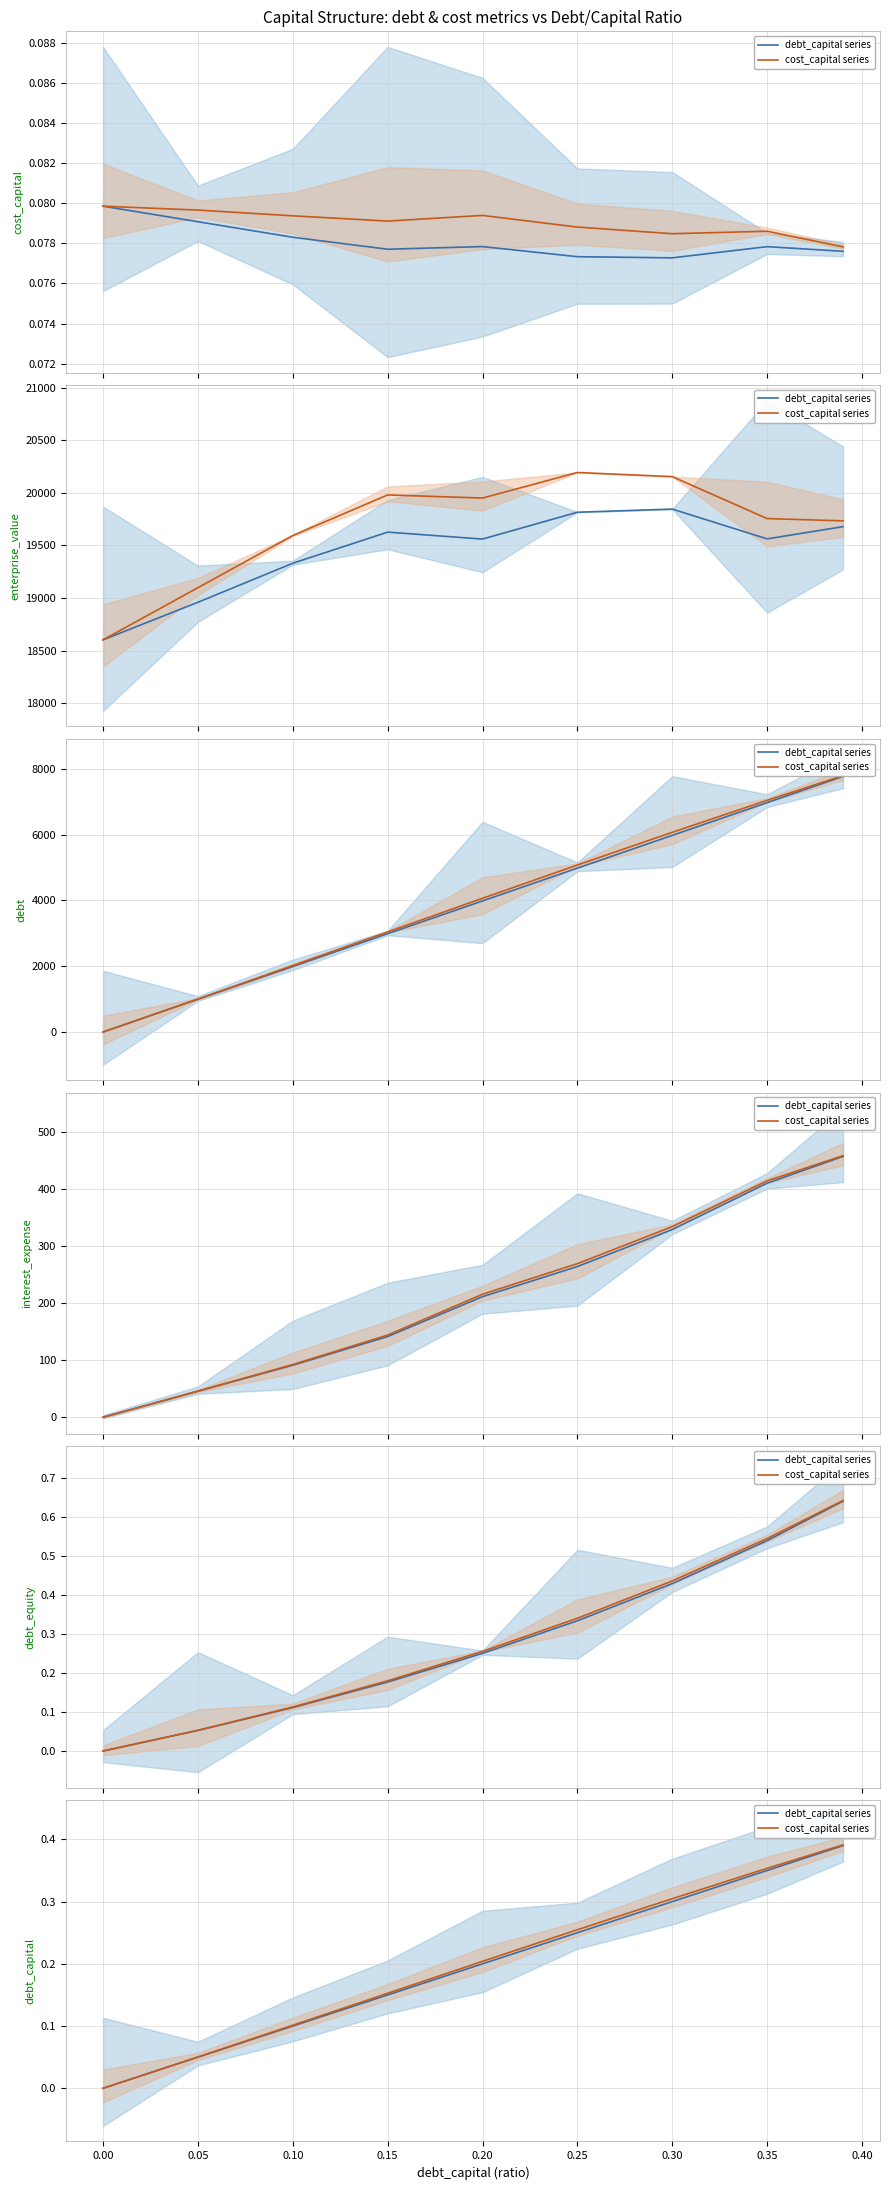

What are all the series names shown in the legend?

debt_capital series, cost_capital series